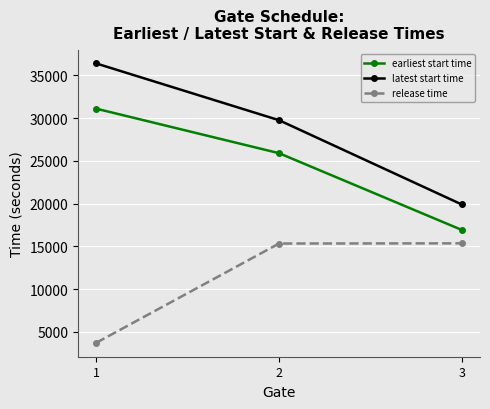

What is the difference between the release time values at 2 and 1?

11597.9